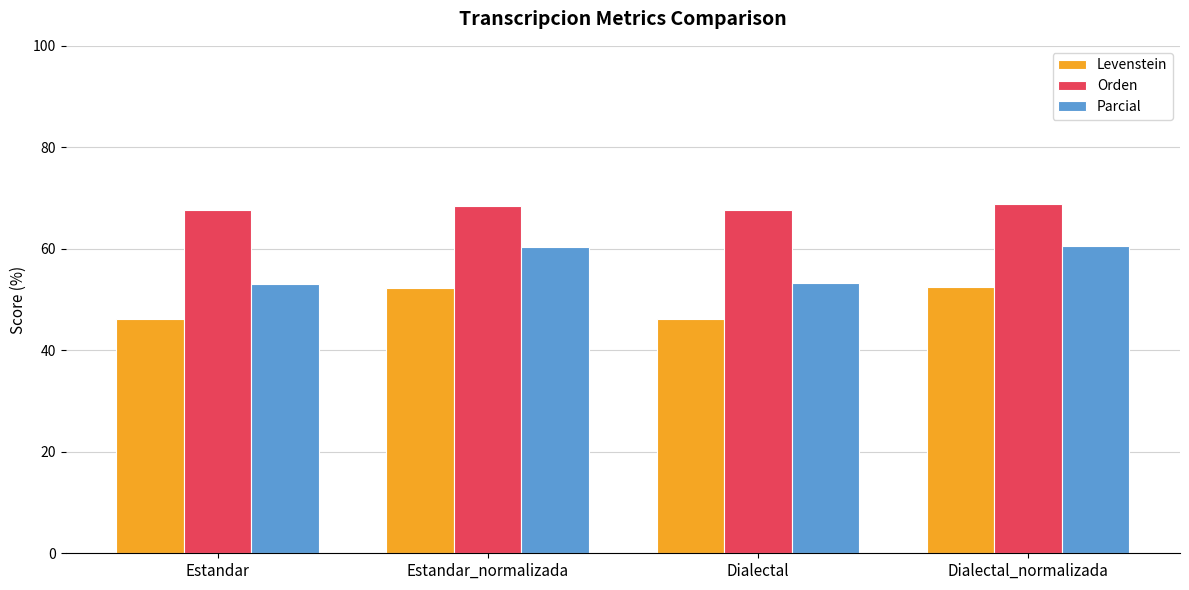

At which label does Parcial first exceed 60?

Estandar_normalizada